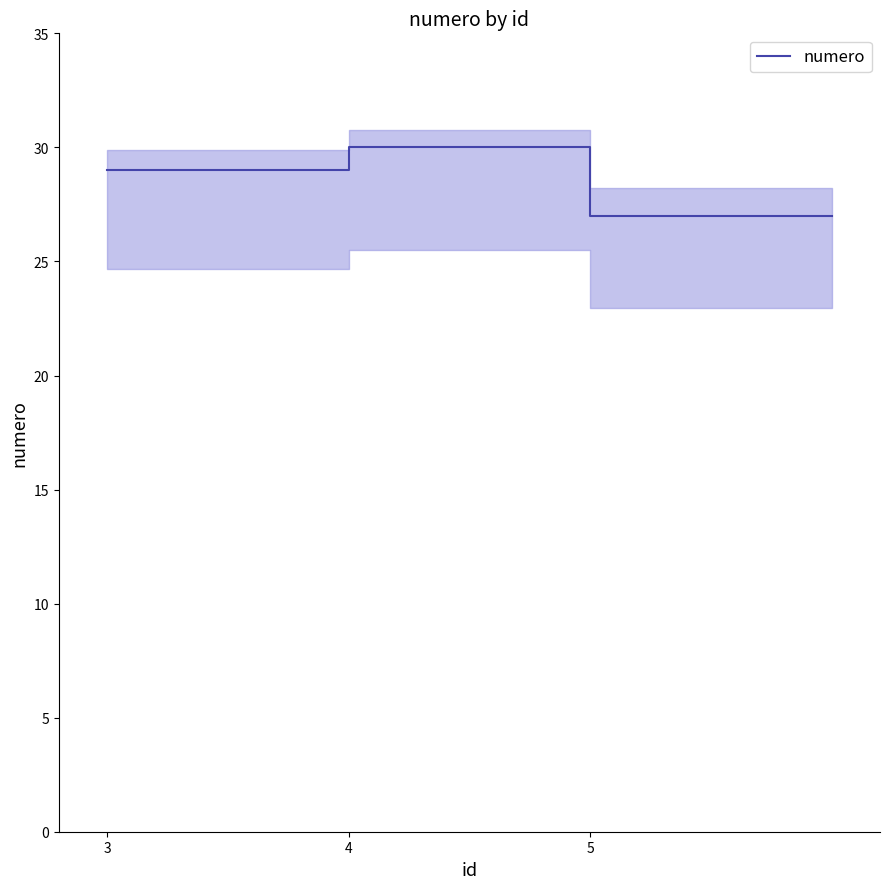

Where is the data nearest to the value 28?

3